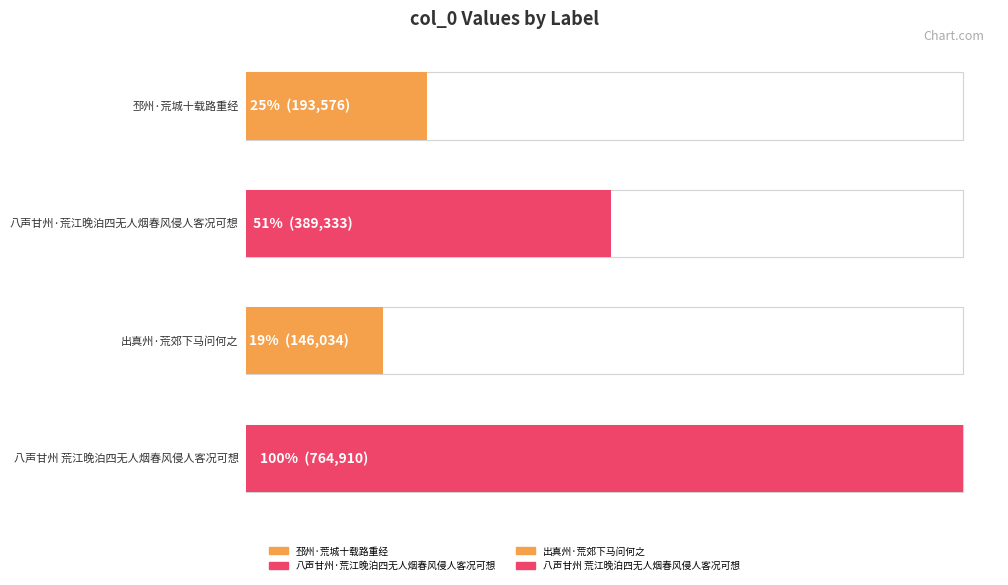

What is the difference between the maximum and minimum values?

618876